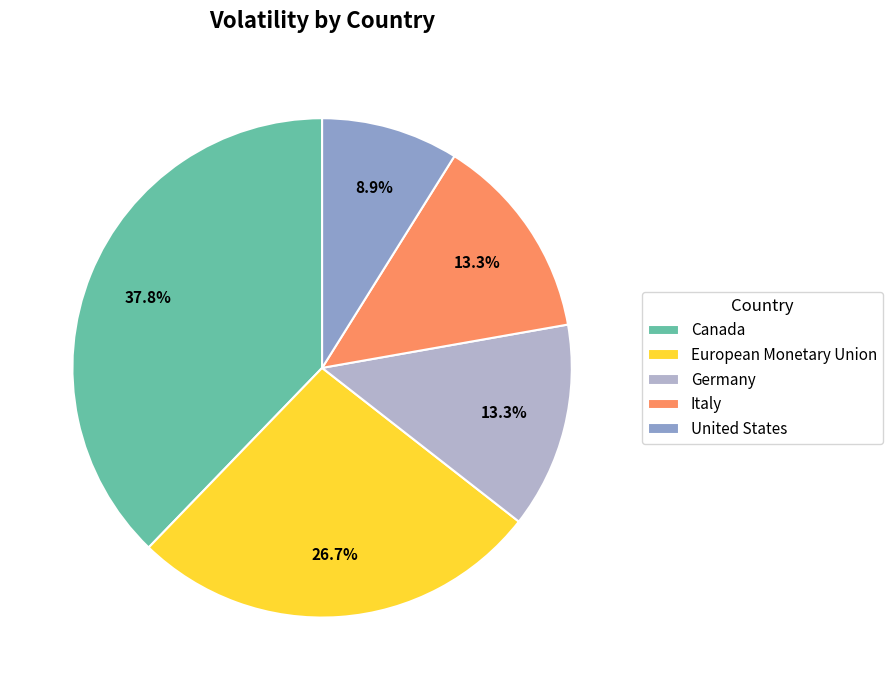

What percentage is NOT represented by Germany?

86.7%